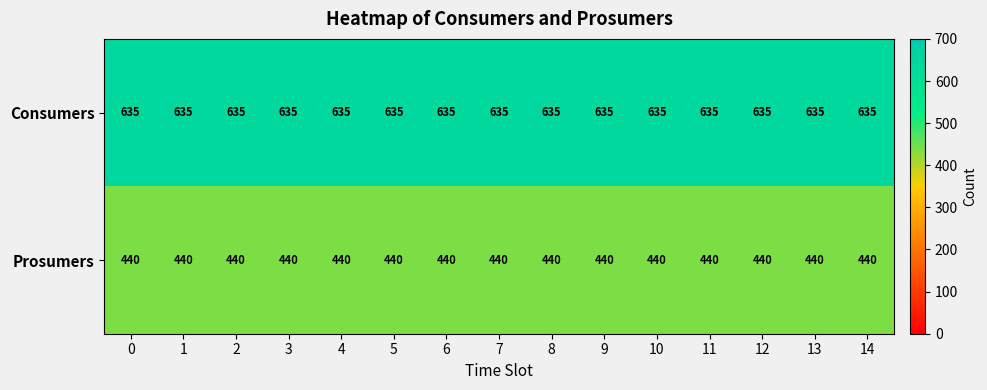

The Prosumers series shows 300 at 0. True or false?

False